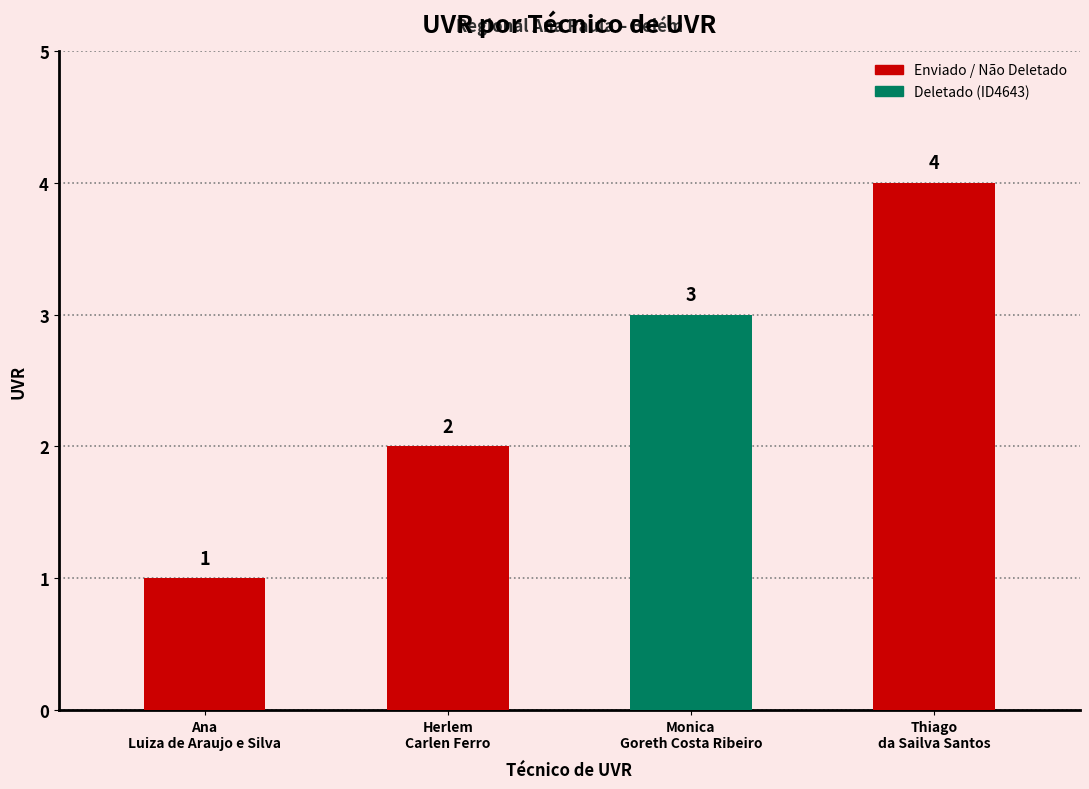

What is the smallest value displayed?

1